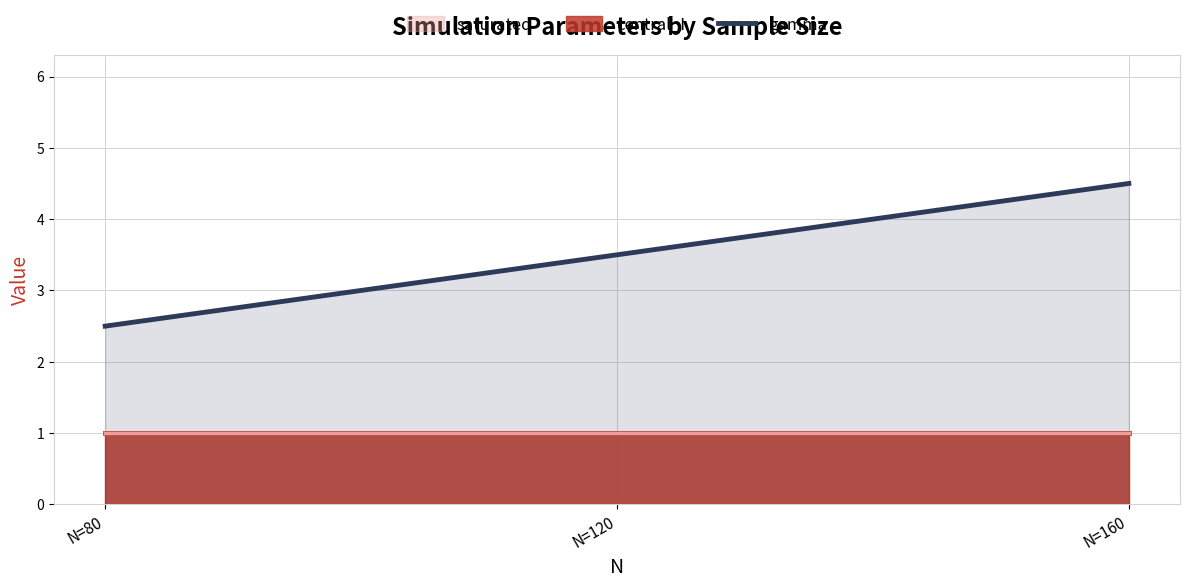

What is the difference between the maximum and second lowest values?

1.0